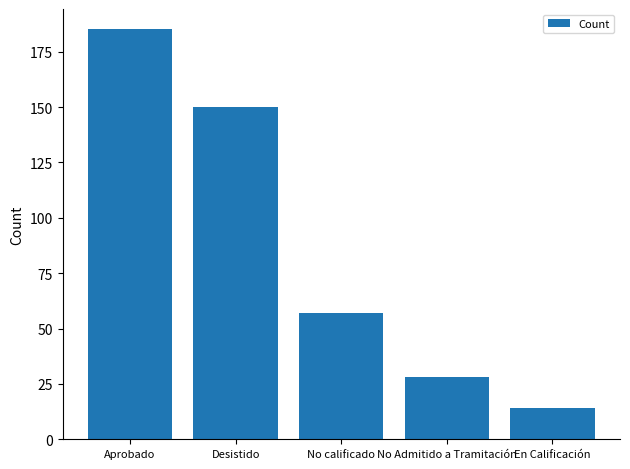

What is the difference between the maximum and second lowest values?

157